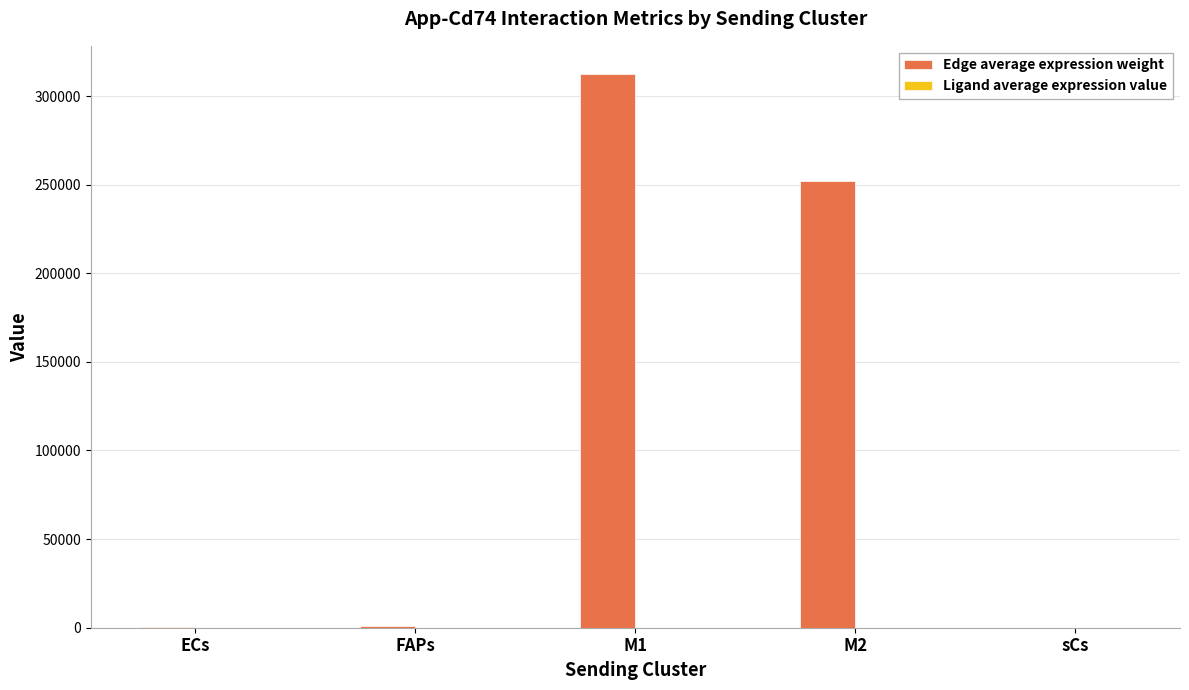

Which series has the largest total across all categories?

Edge average expression weight